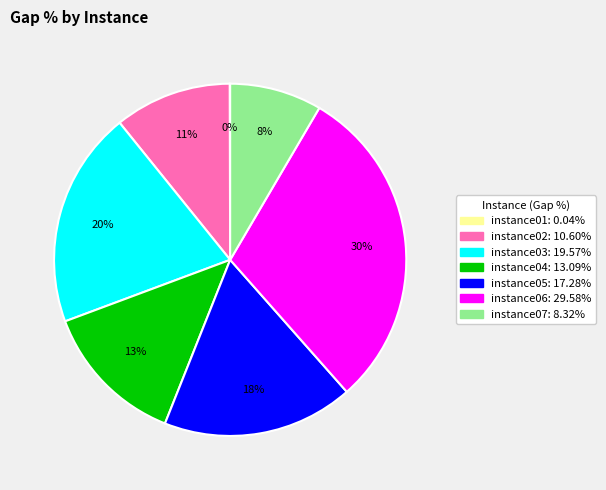

What is the ratio of the value at instance03 to the value at instance05?

1.1